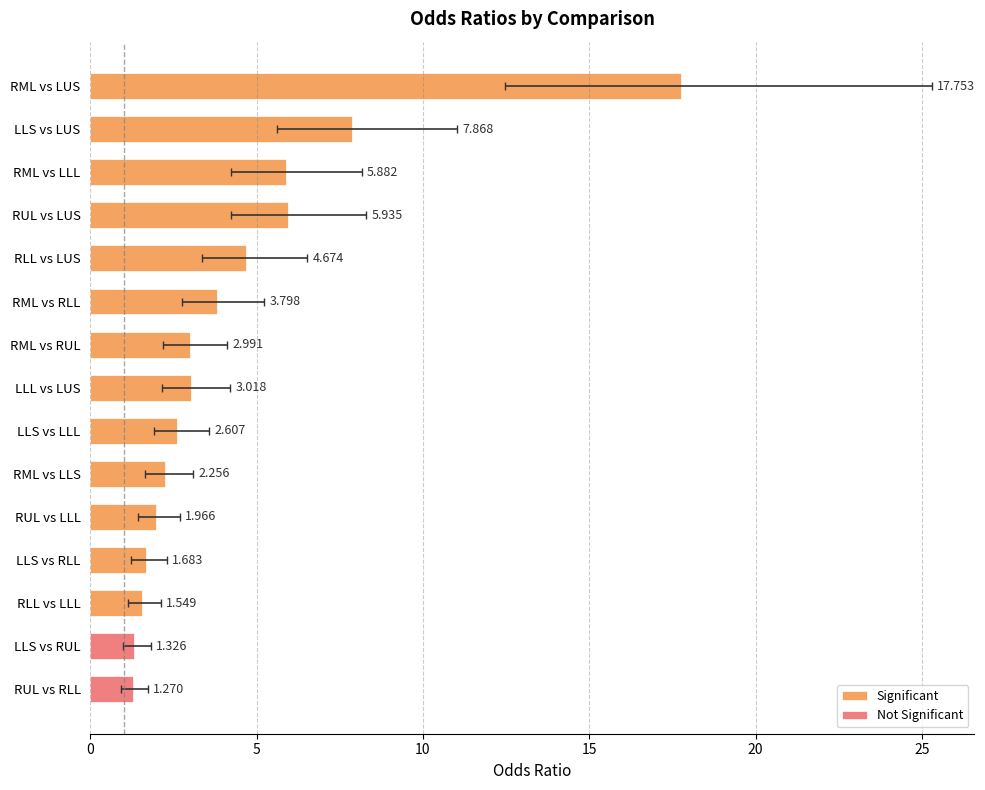

Between LLS vs LUS and RML vs RUL, which is larger?

LLS vs LUS